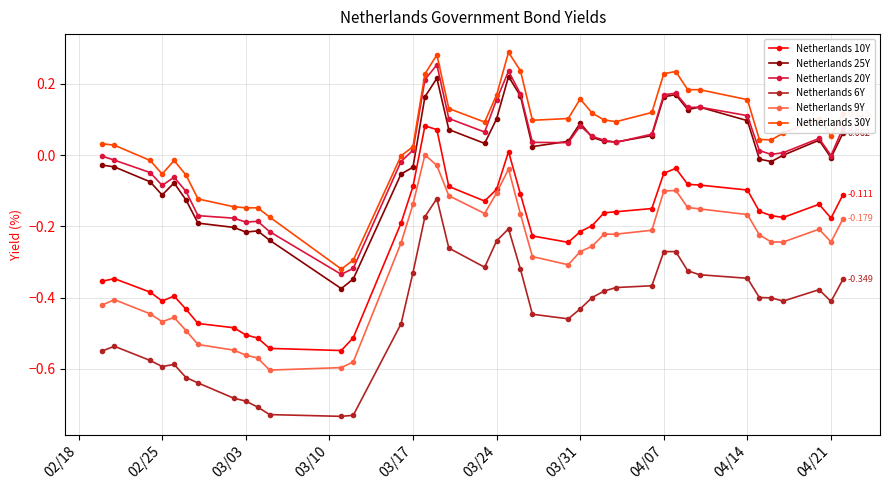

True or false: Netherlands 30Y and Netherlands 6Y intersect in this chart.

False